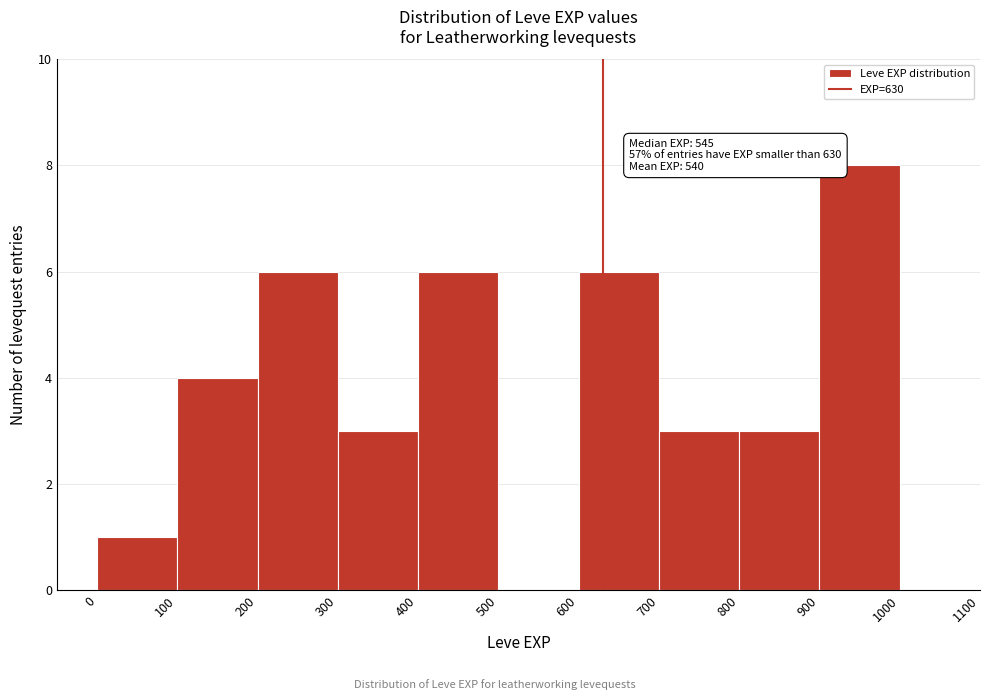

Which range on the x-axis has the tallest bar?

900 to 1000